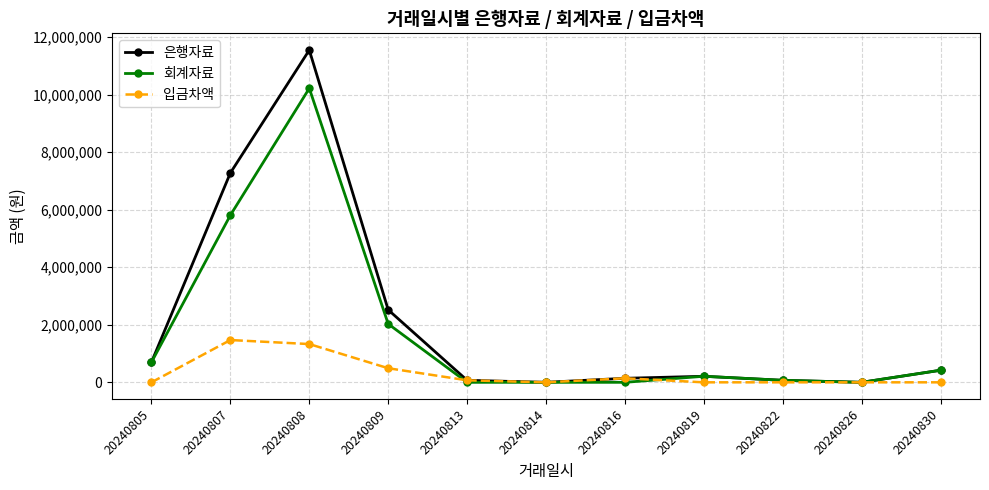

Rank the series by their maximum value, from lowest to highest.

입금차액, 회계자료, 은행자료